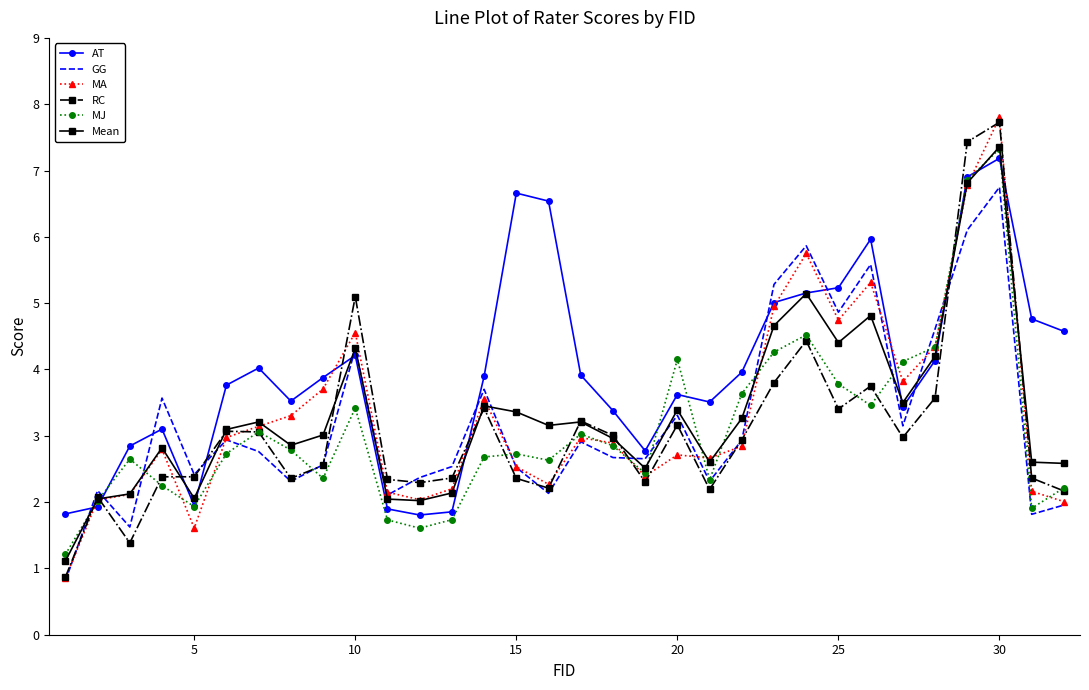

What is the maximum value for RC?

7.7